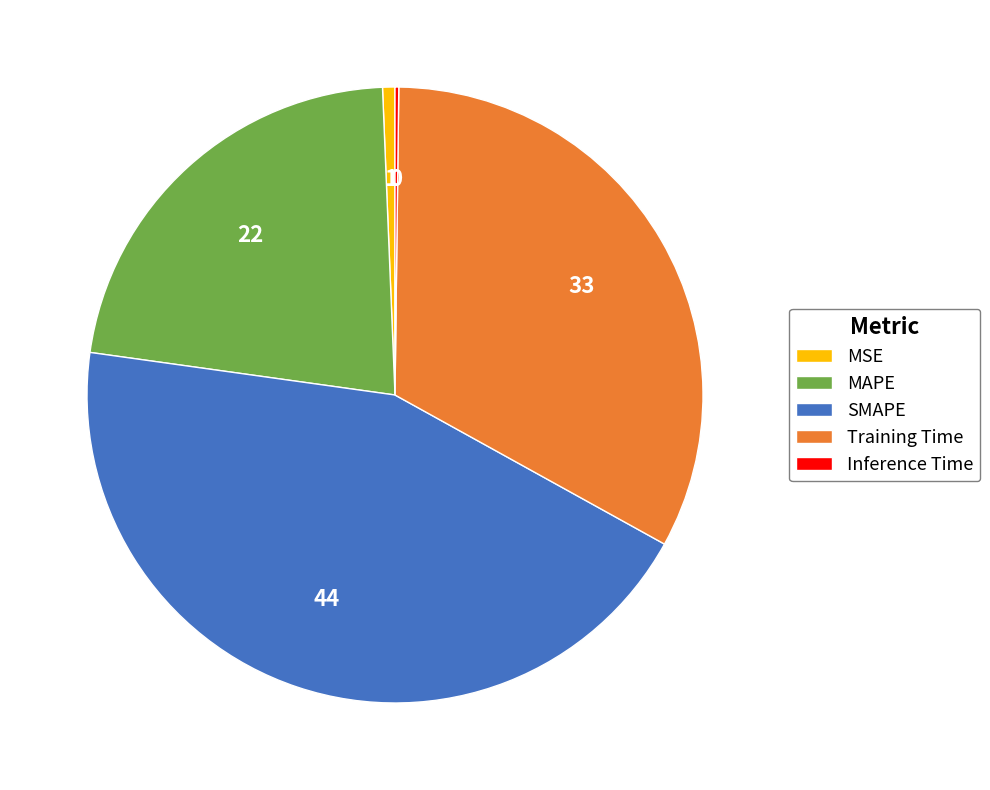

Is there a majority slice in this chart?

No